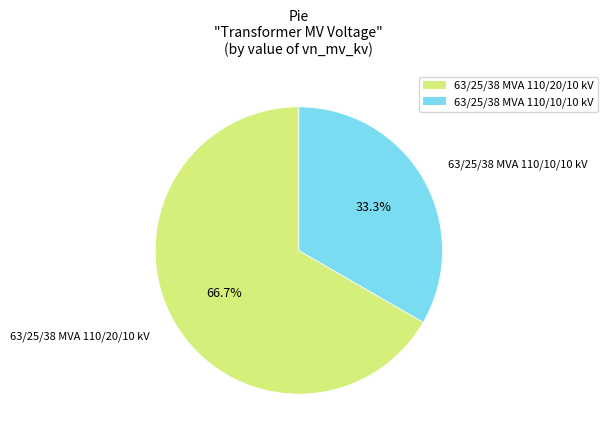

To the nearest percent, what portion does 63/25/38 MVA 110/20/10 kV represent?

67%